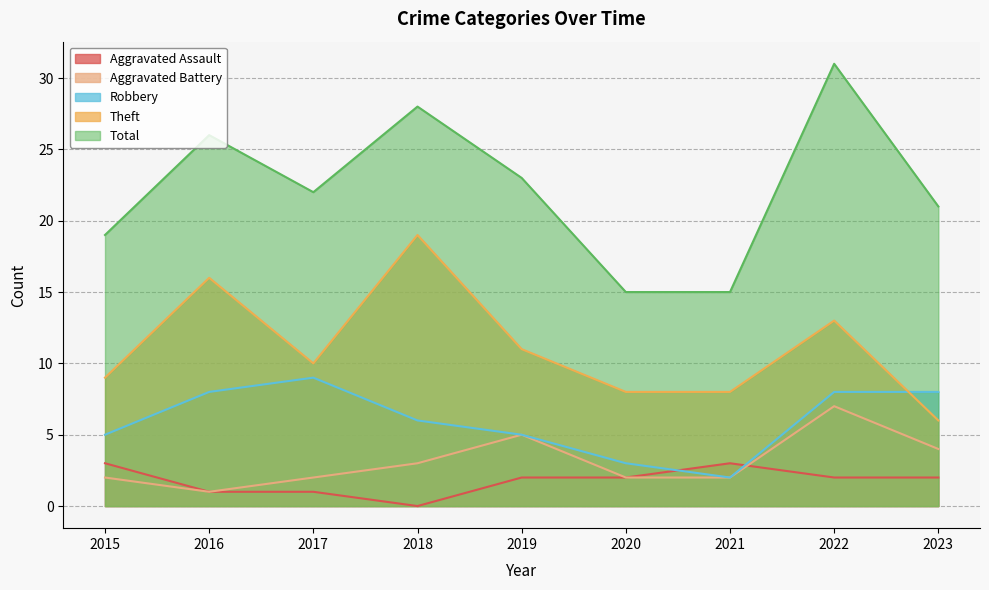

In Robbery, how many points are lower than both neighbors (excluding endpoints)?

1